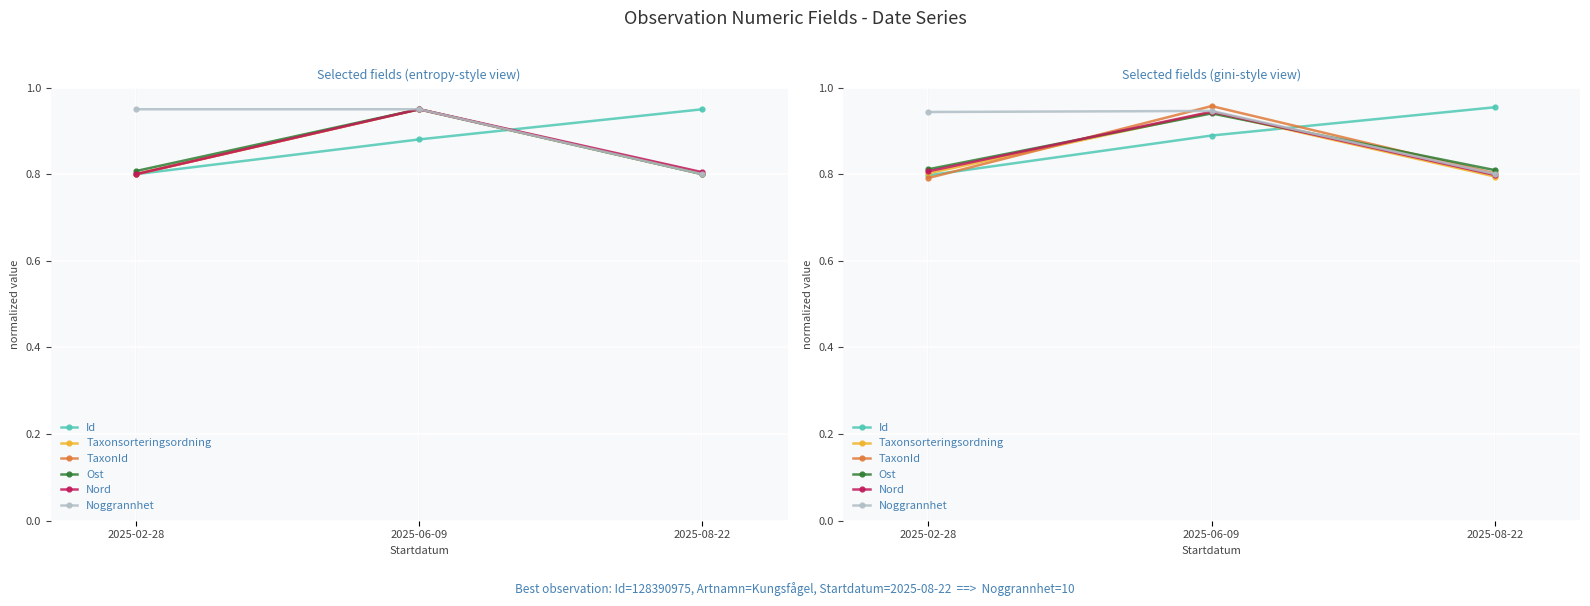

Where is Noggrannhet nearest to the value 0?

2025-08-22